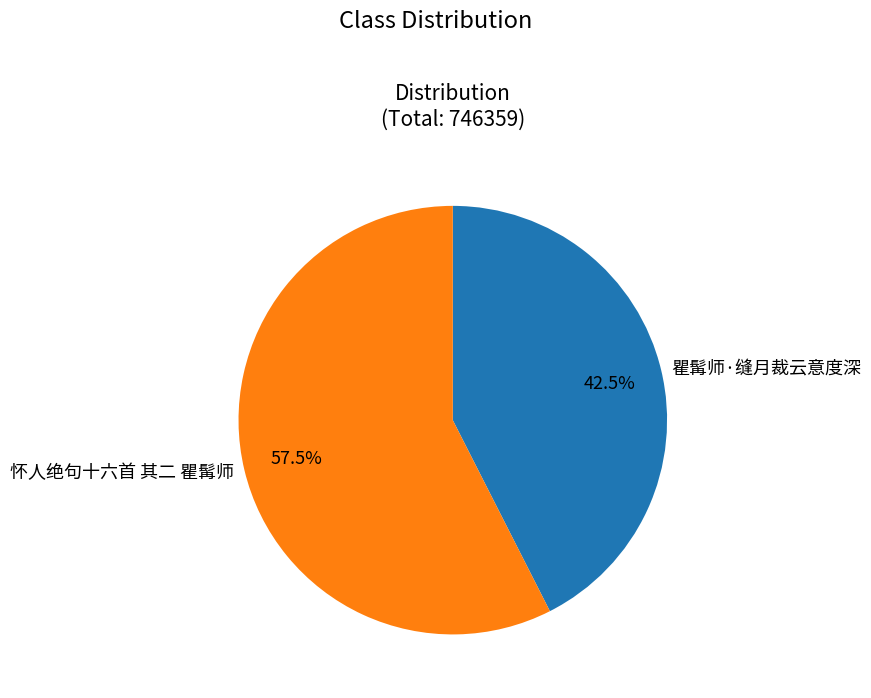

How many segments does this pie chart have?

2